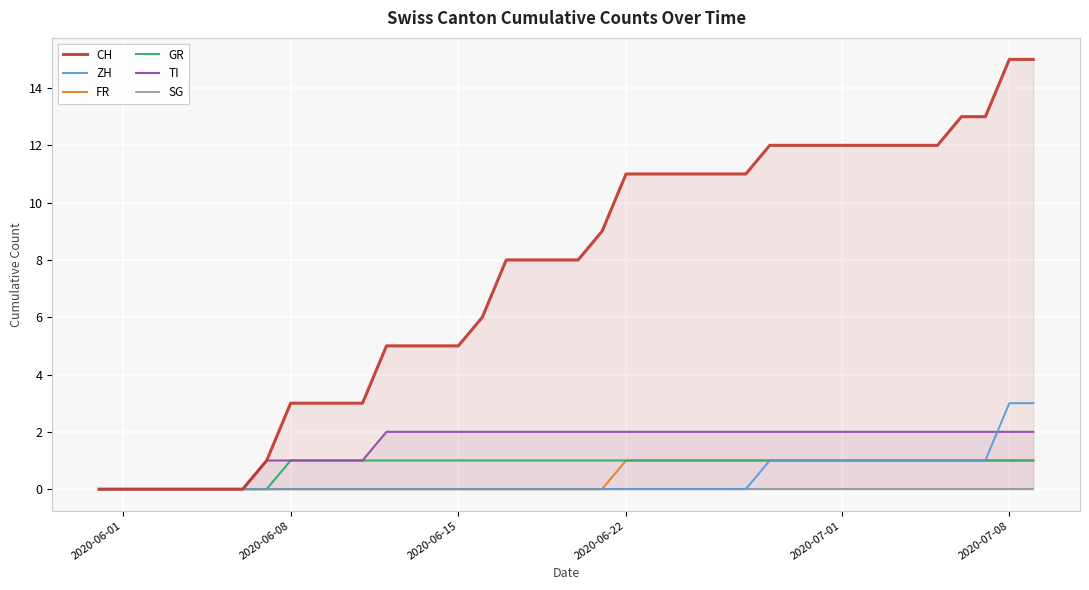

What is the highest value of the ZH series?

3